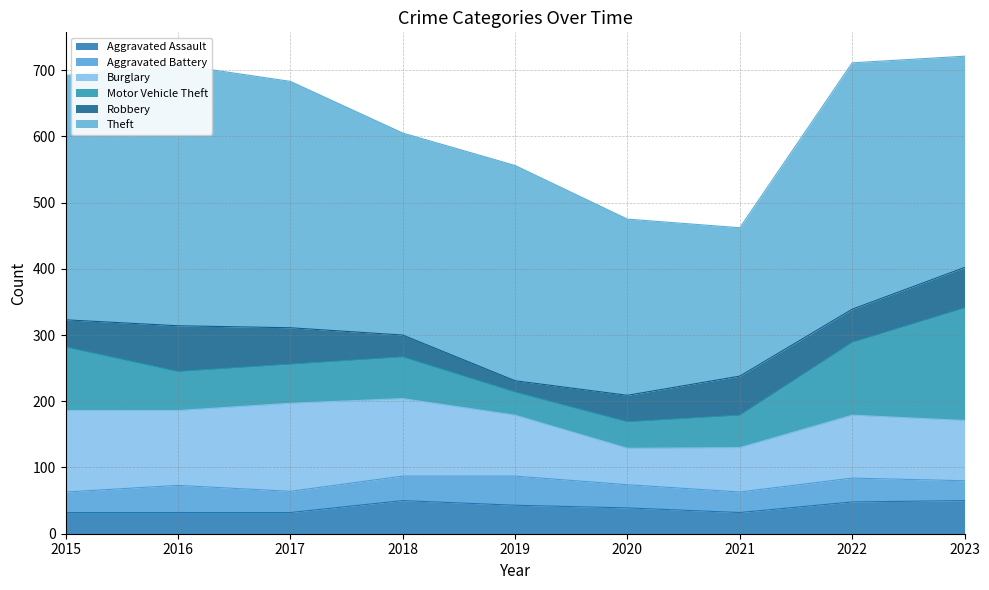

Does the chart display data point markers on the line(s)?

No